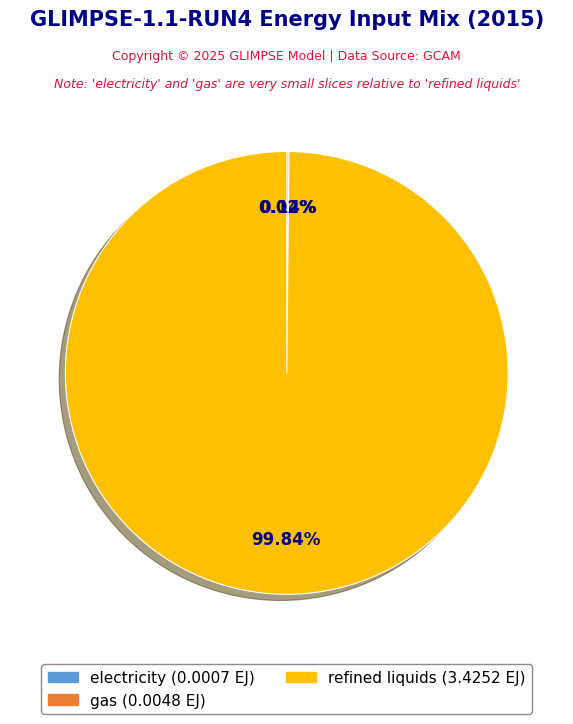

Is there any slice that represents more than half of the pie?

Yes